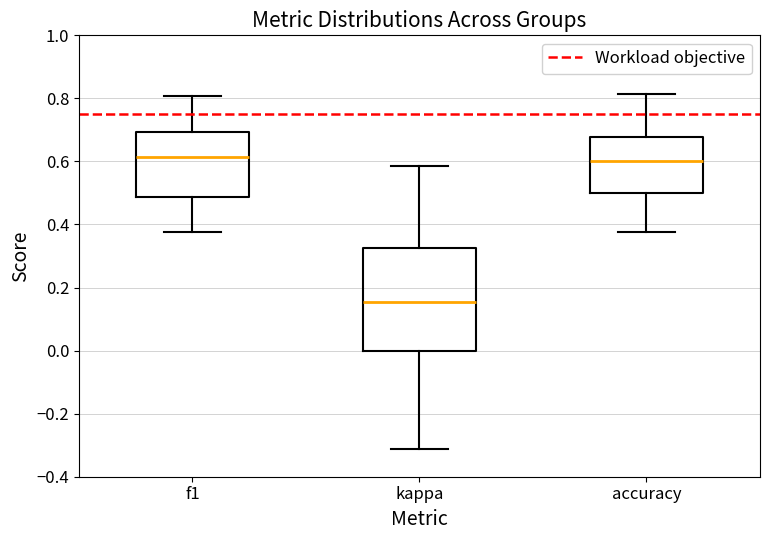

Where is the lower edge of the box for accuracy on the y-axis? The values are not printed on the chart, so give them approximately, as read against the axis.

0.50